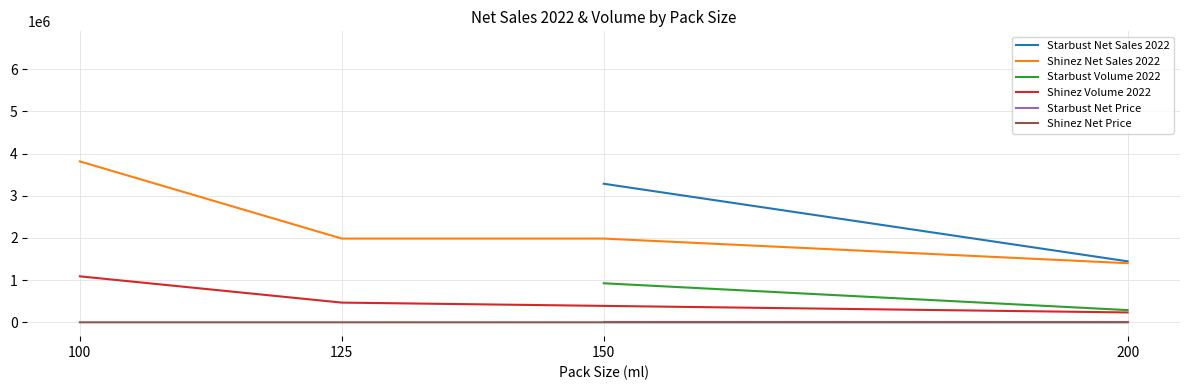

What is the value of the Starbust Volume 2022 point at the 3rd from the left?

925079.0